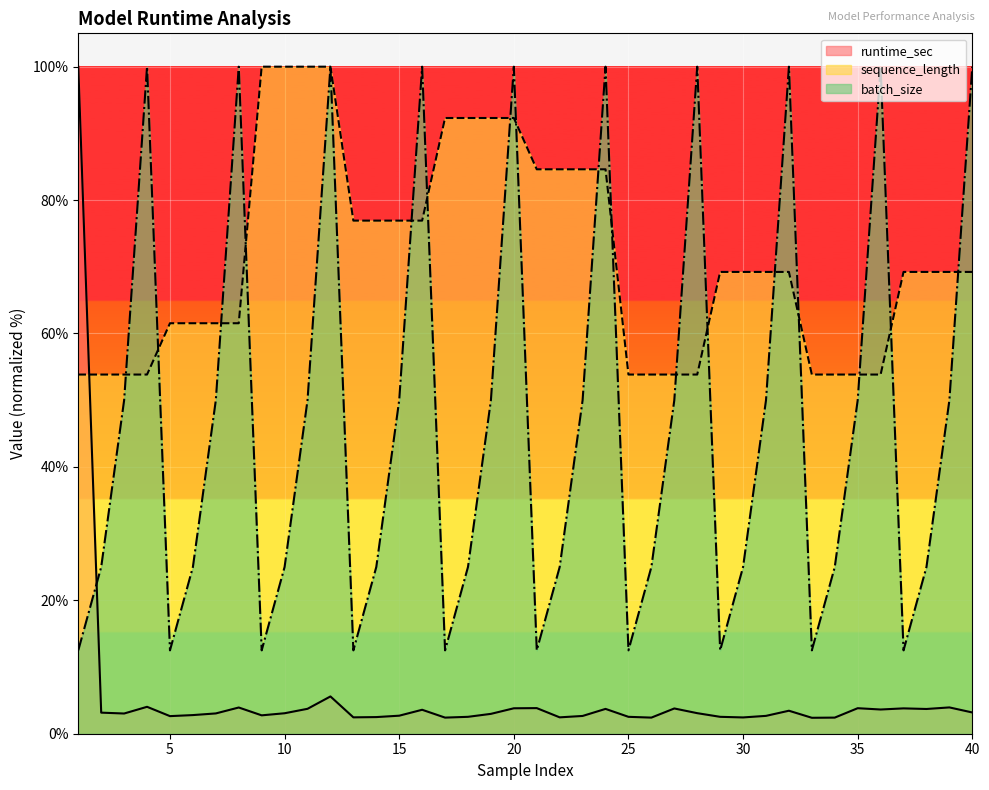

True or false: batch_size has a value of 4.6 at 25.

False